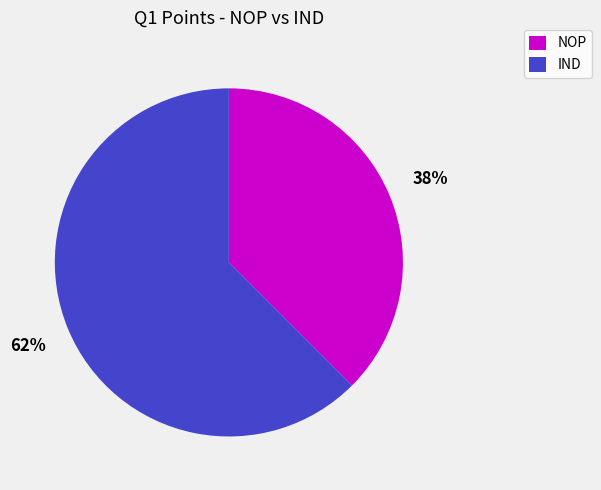

Which slice is the smallest?

NOP